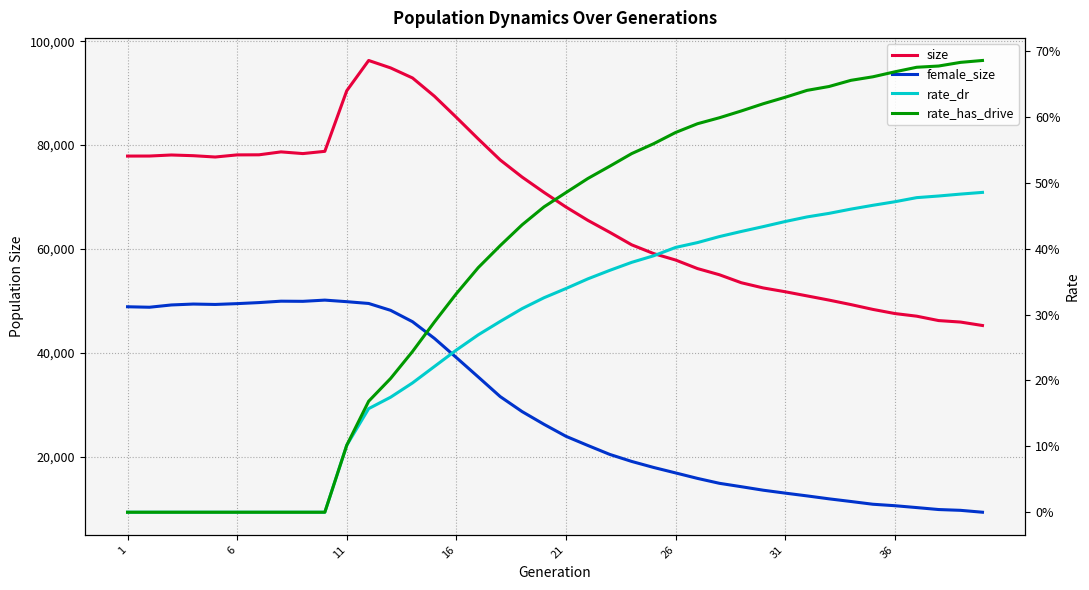

What is the maximum value for rate_dr?

0.5